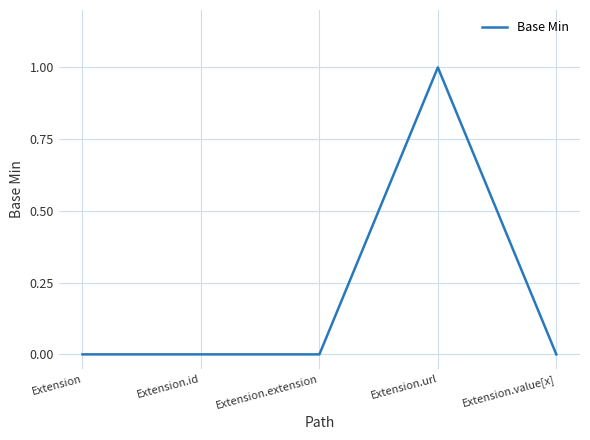

How many distinct data groups are displayed?

1